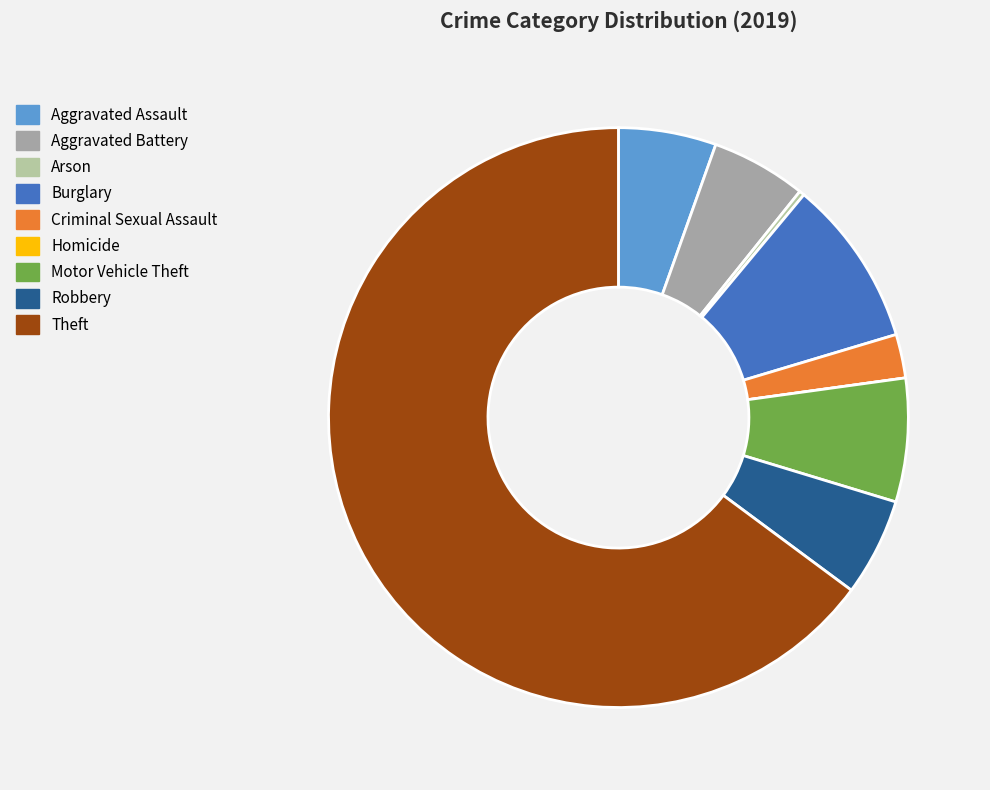

Approximately how many times larger is the value at Motor Vehicle Theft compared to Theft?

0.1